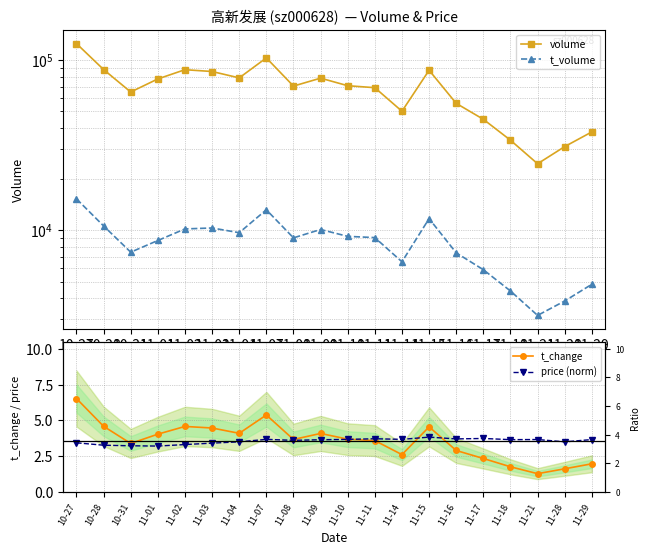

Rank the series at 11-28 from highest to lowest value.

volume, t_volume, price (norm), t_change